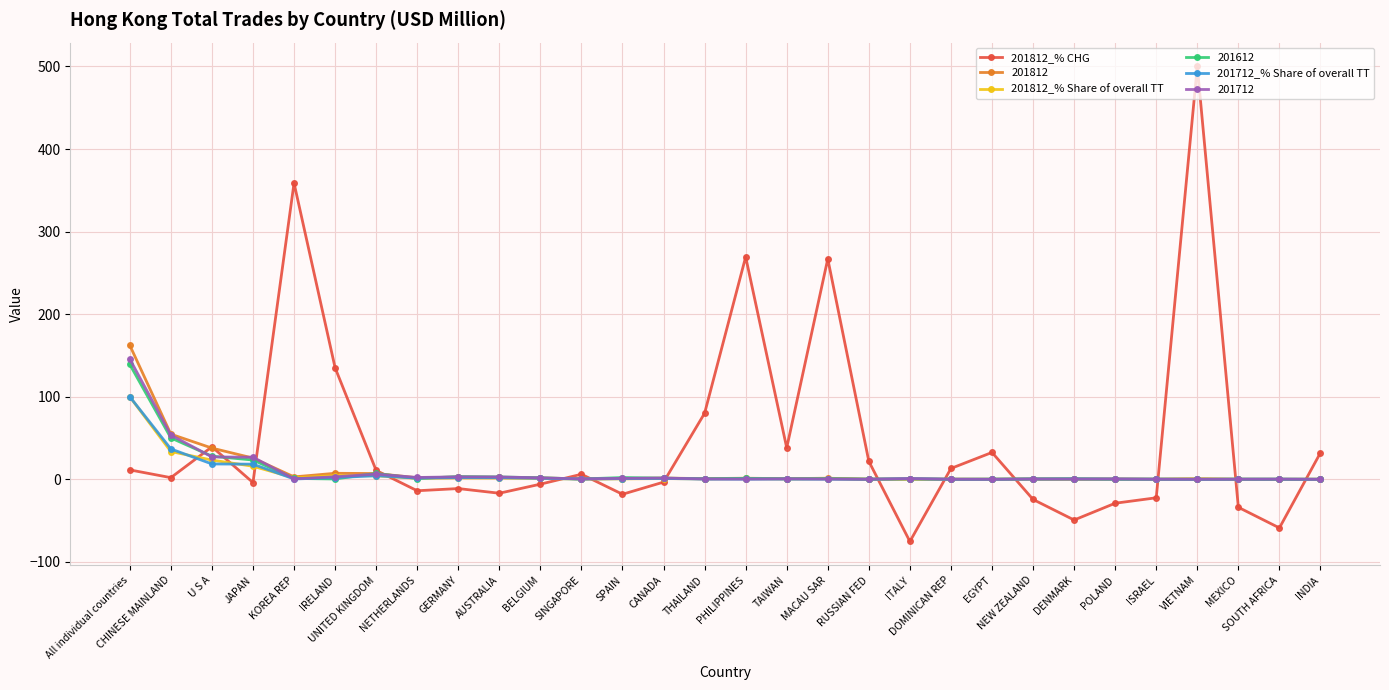

How many lines are shown in the chart?

6